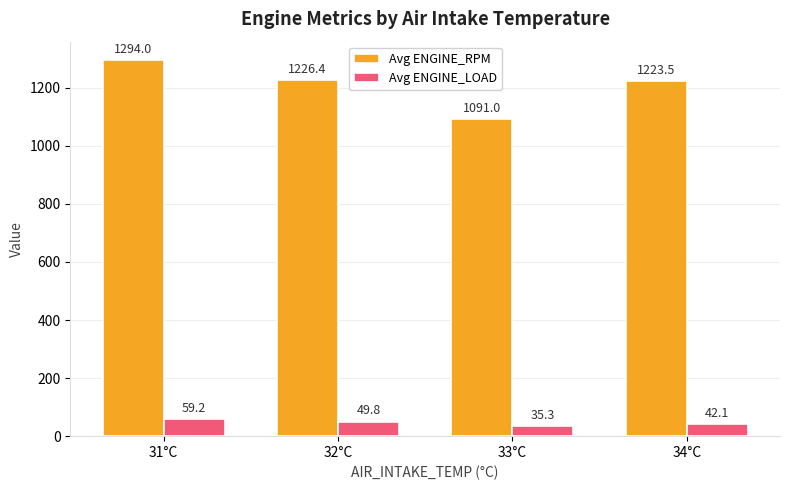

At which category is the sum across all series the highest?

31°C